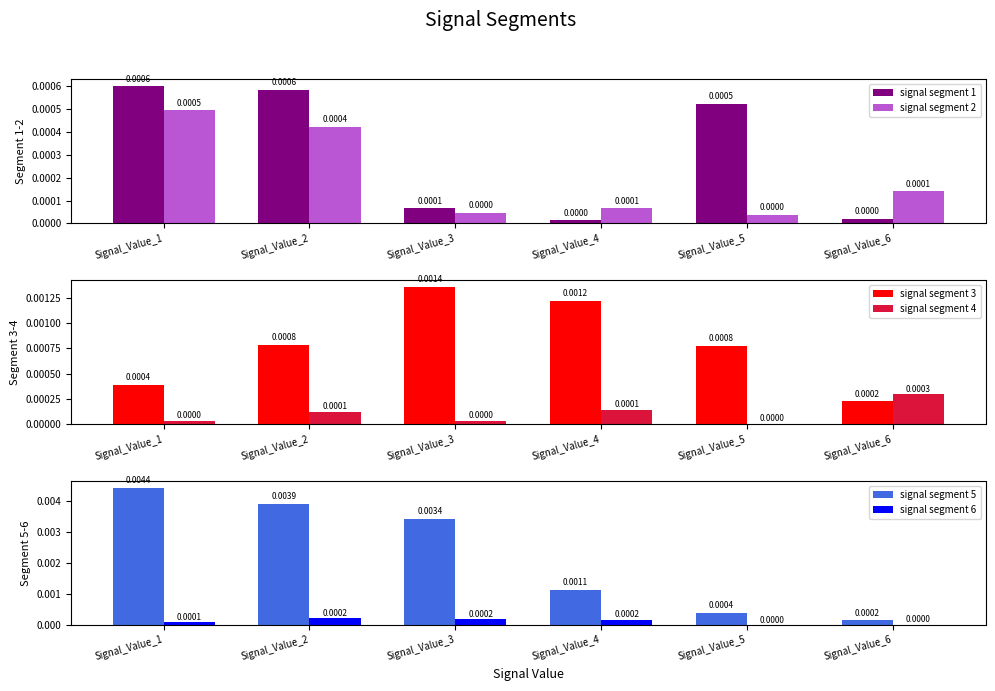

How many bars are there in total?

36